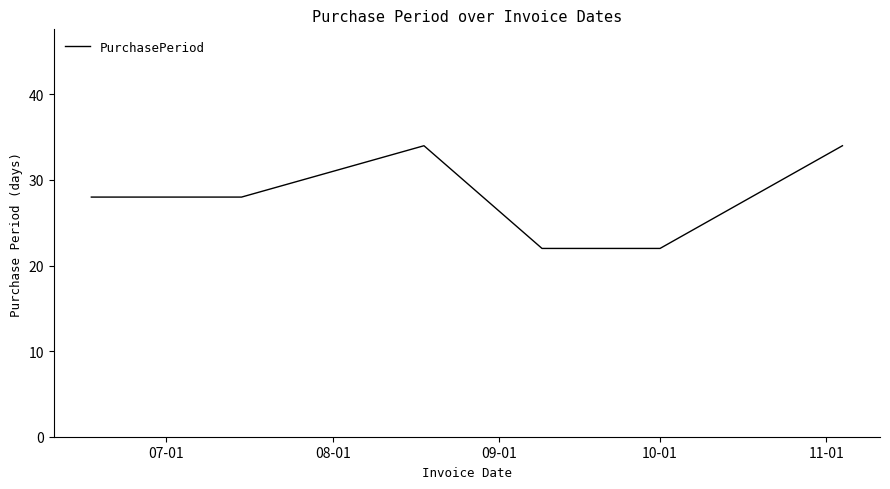

What is the sum of all values?

168